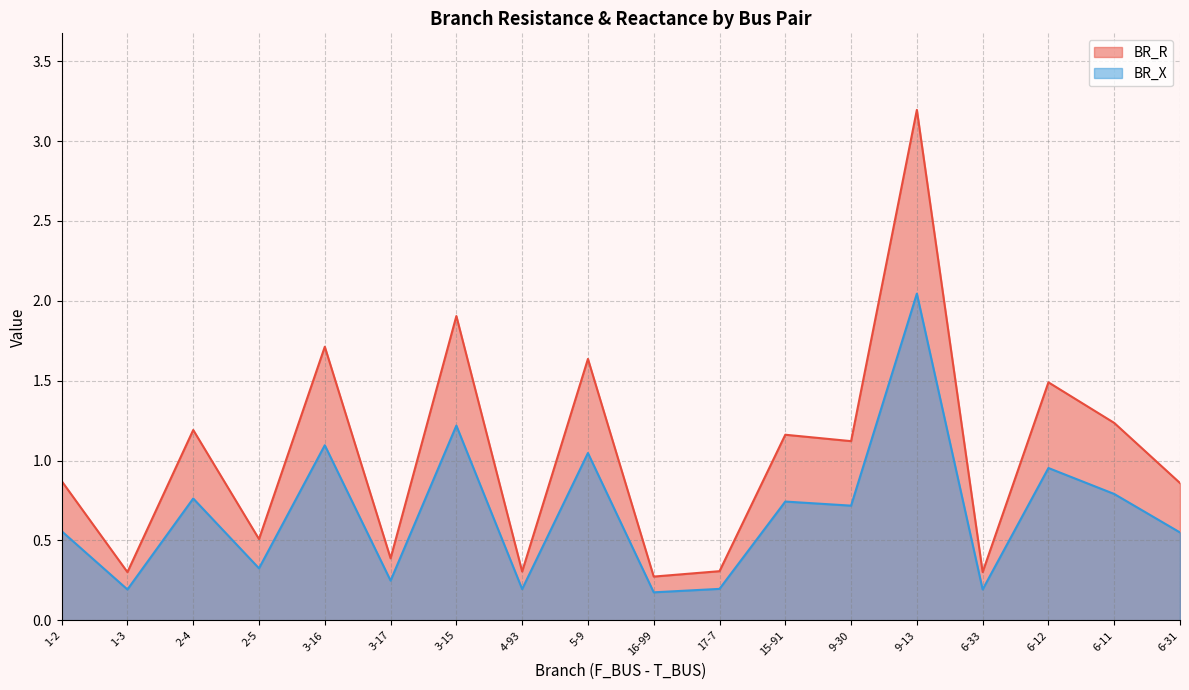

What is the difference between the BR_R values at 2-5 and 4-93?

0.2